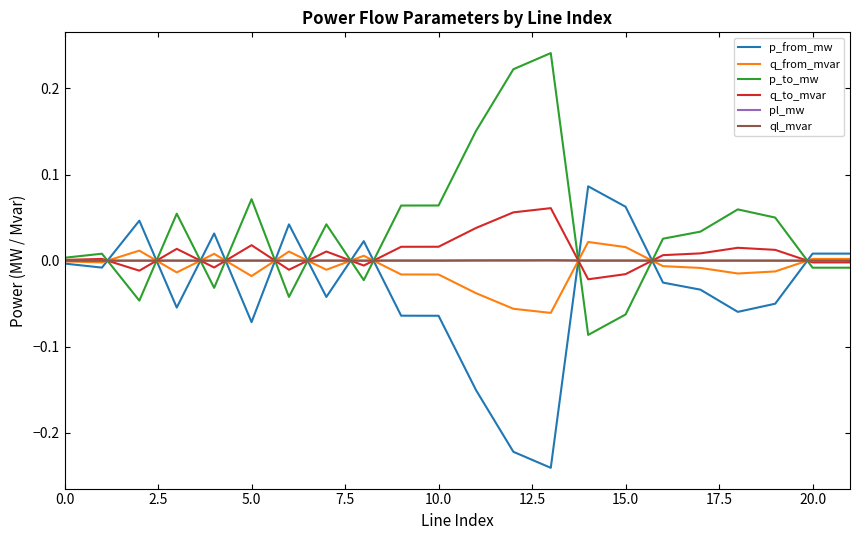

What is the label of the 6th point from the right?

16